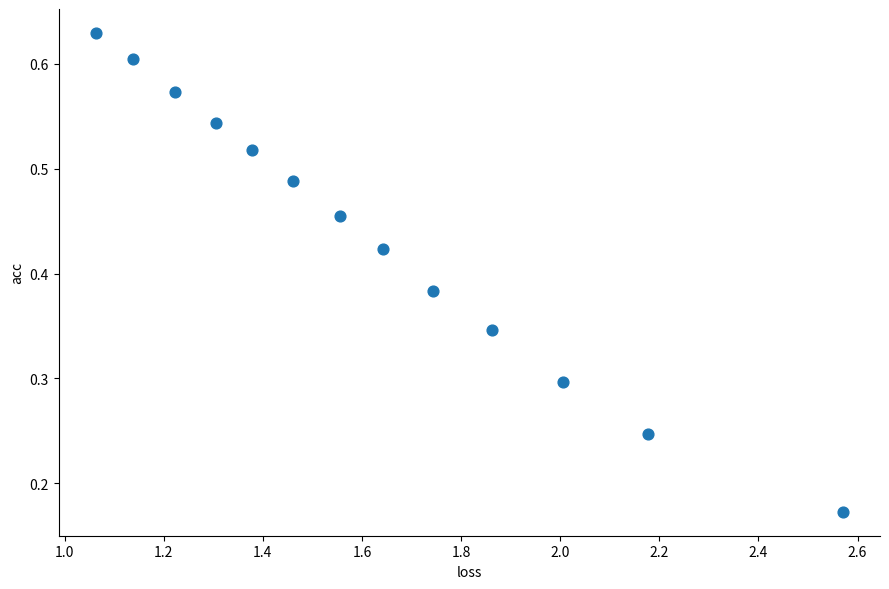

How many points are shown in the scatter plot?

13